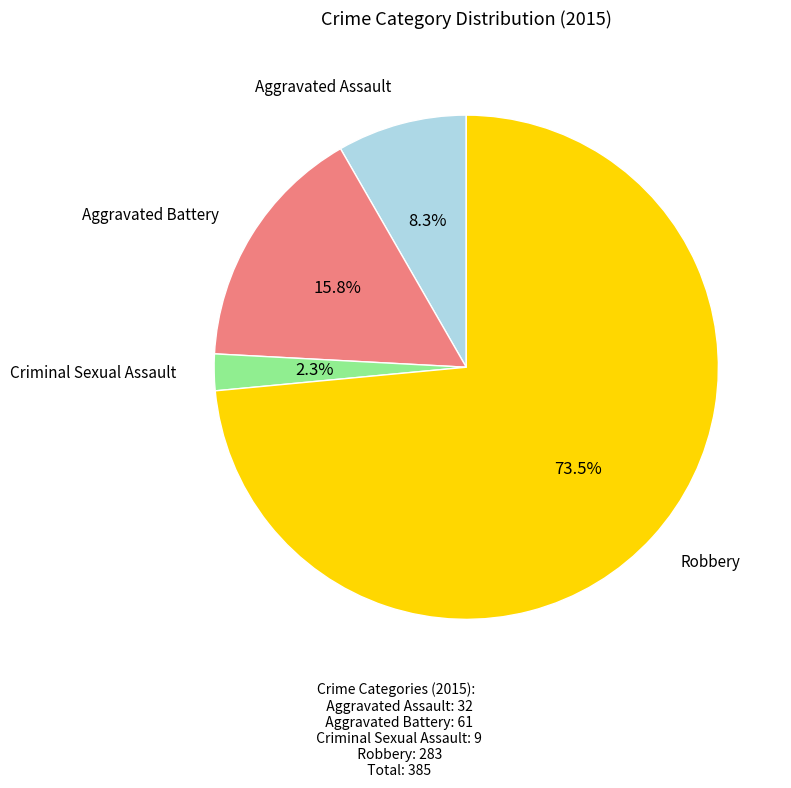

Is there any slice that represents more than half of the pie?

Yes